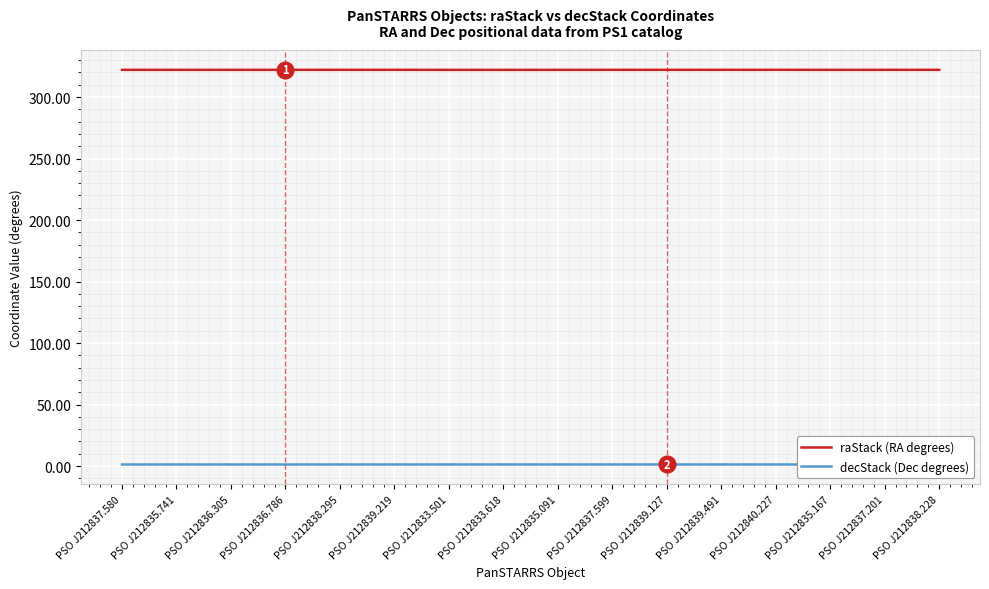

Is this an area chart (filled region under the line)?

No